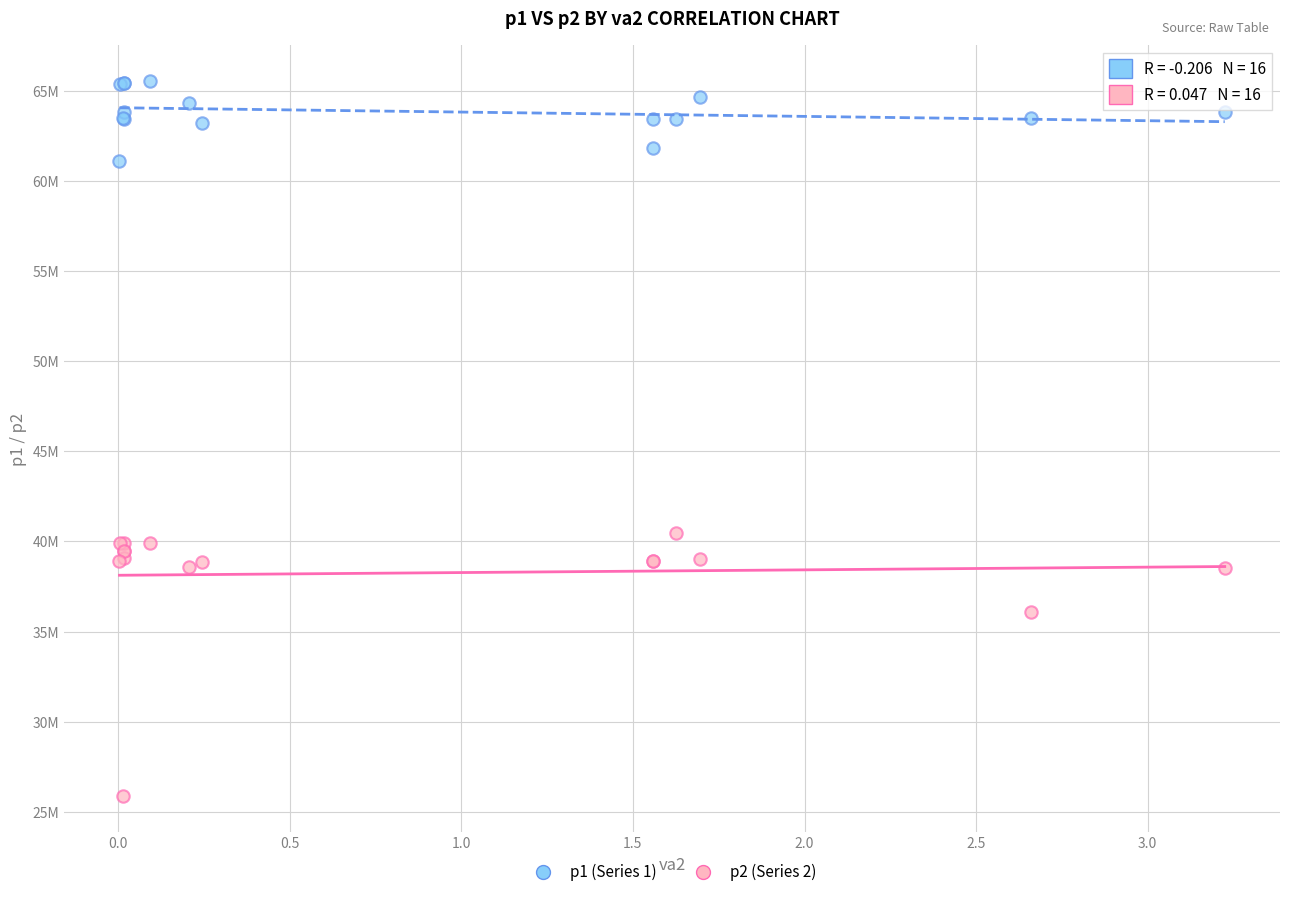

Which series has the largest Y range (max minus min)?

p2 (Series 2)